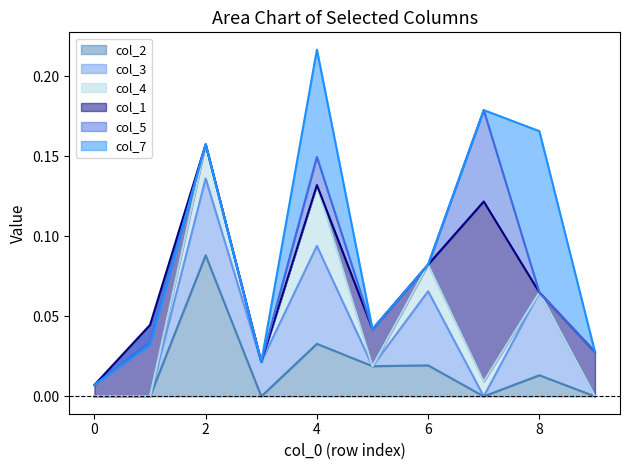

Is the value of col_1 at 7 greater than the value of col_3 at 6?

Yes